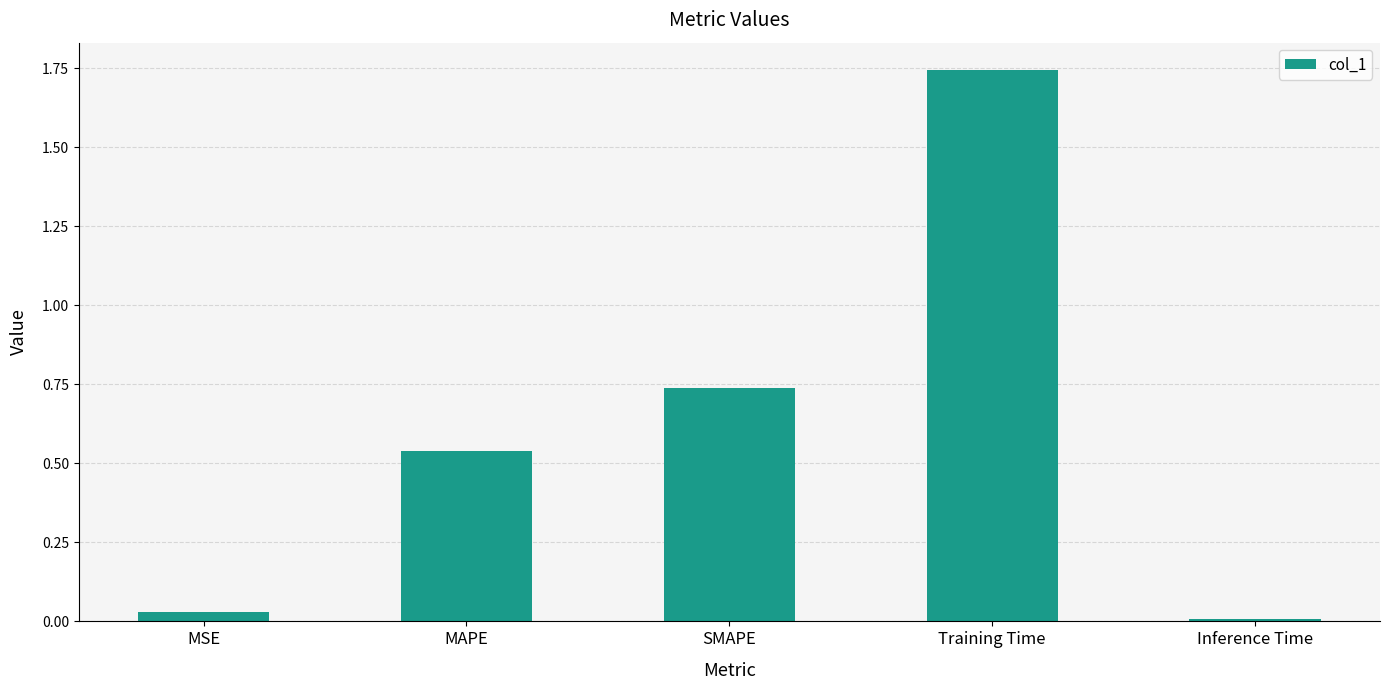

How many data points does each series have?

5